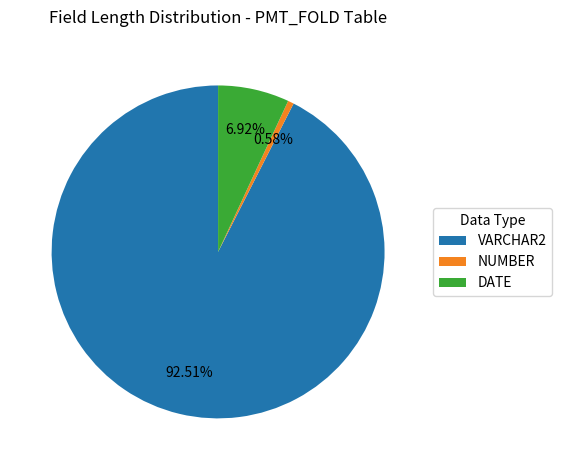

Count the number of slices in the pie.

3